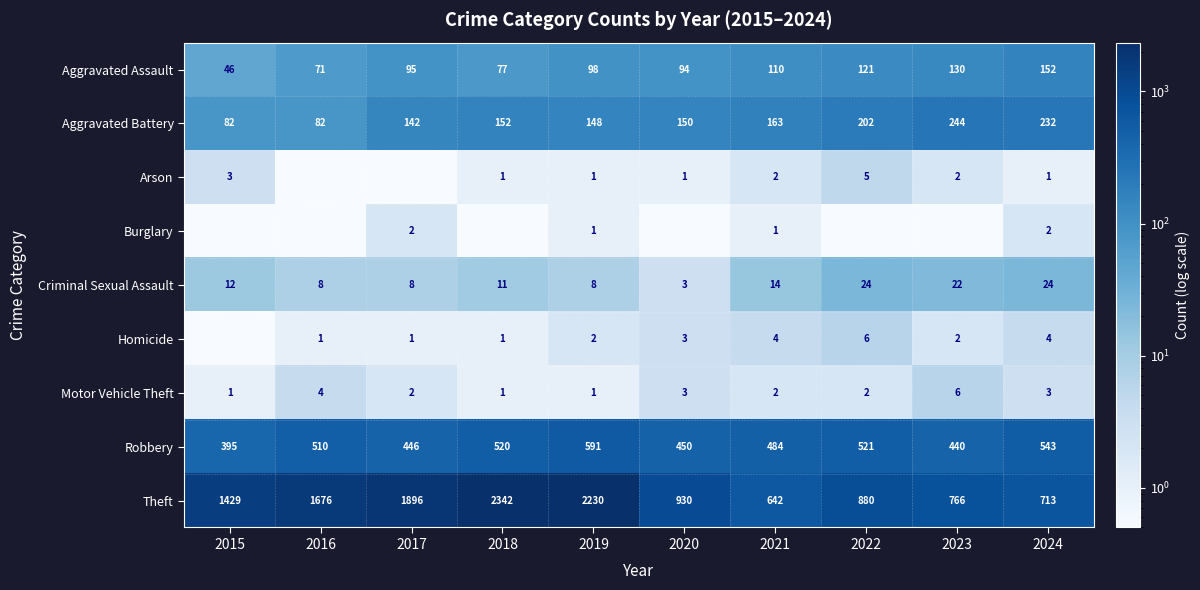

True or false: Robbery has a value of 446.0 at 2017.

True